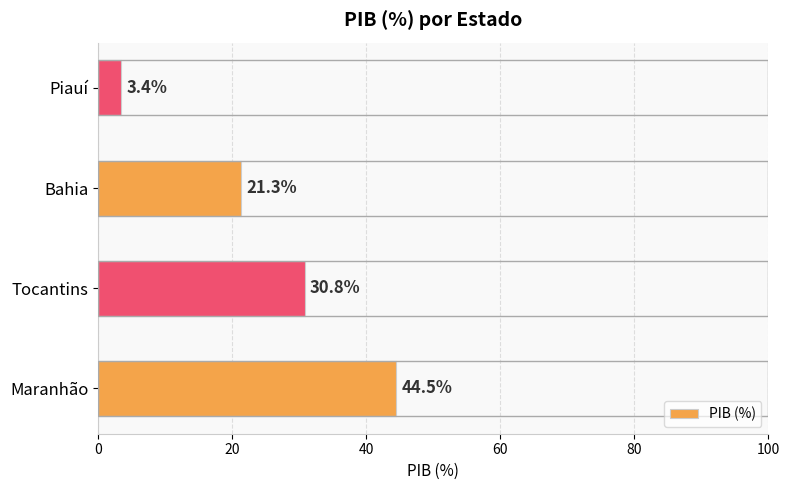

Where is the data nearest to the value 23?

Bahia